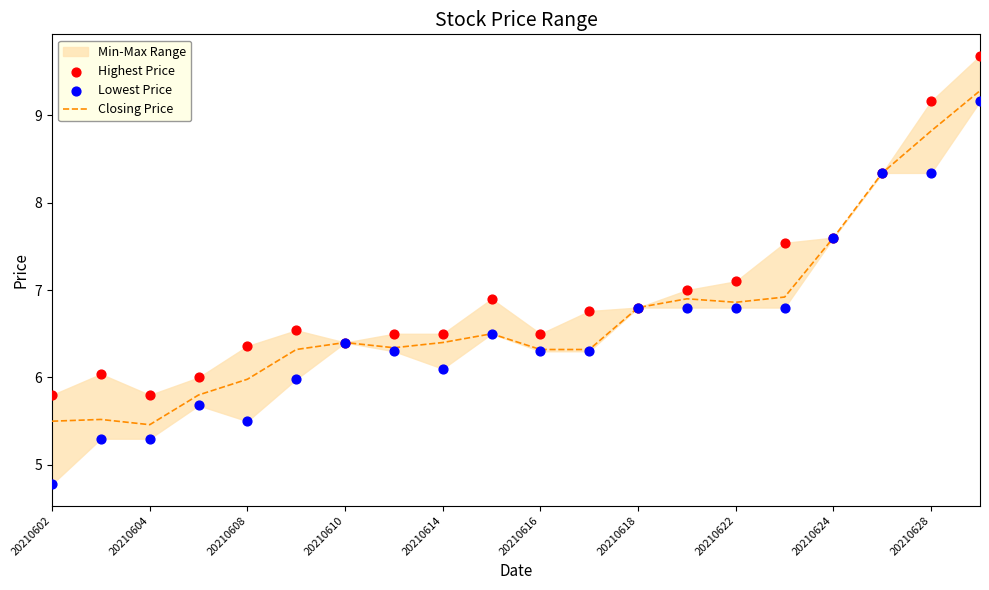

At how many categories does at least one series exceed 5?

20